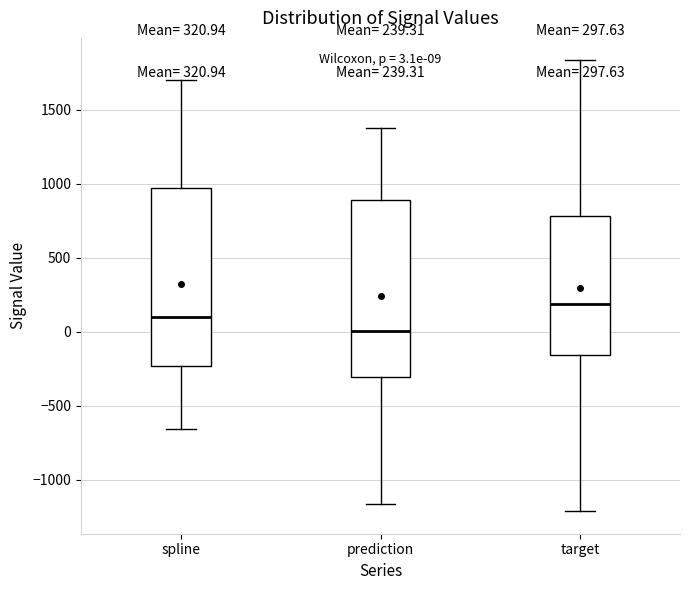

Which box has the lowest median line?

prediction